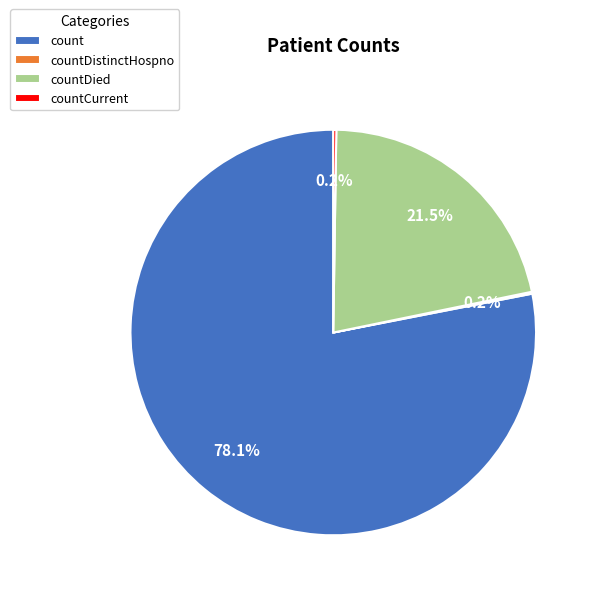

Which category has the biggest portion of the pie?

count